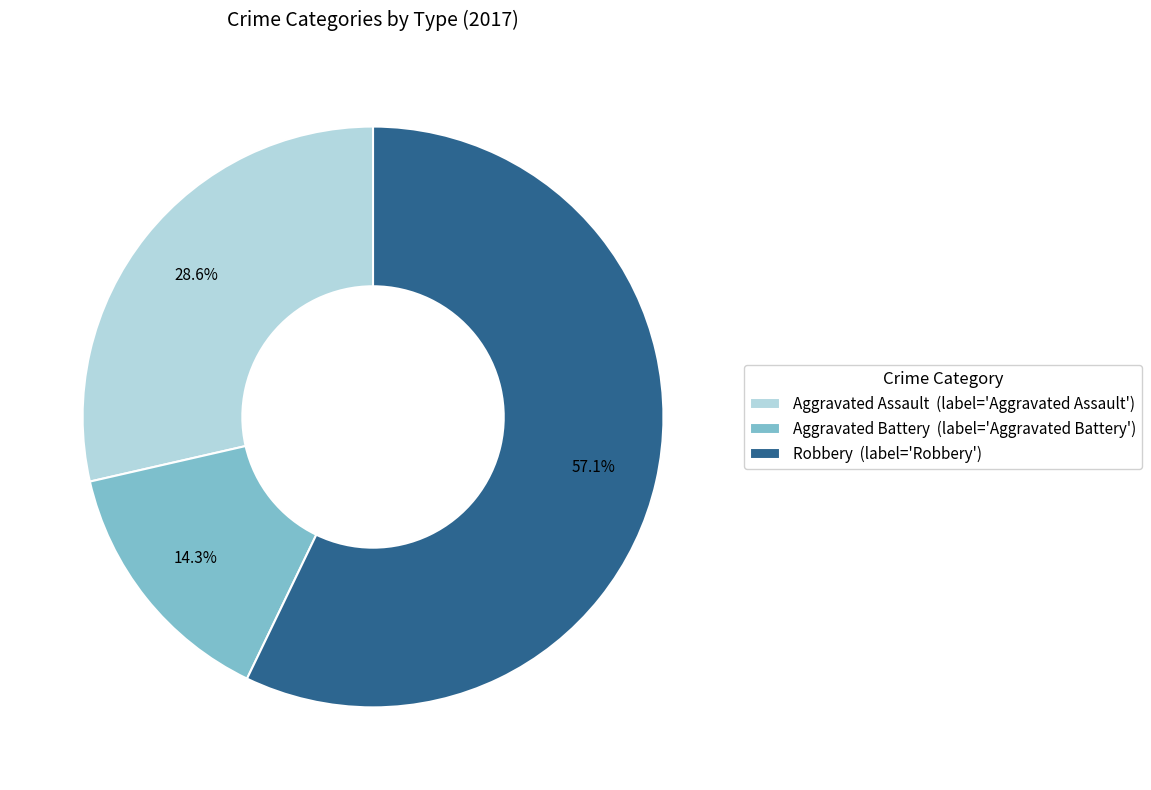

Which category accounts for the majority?

Robbery (label='Robbery')